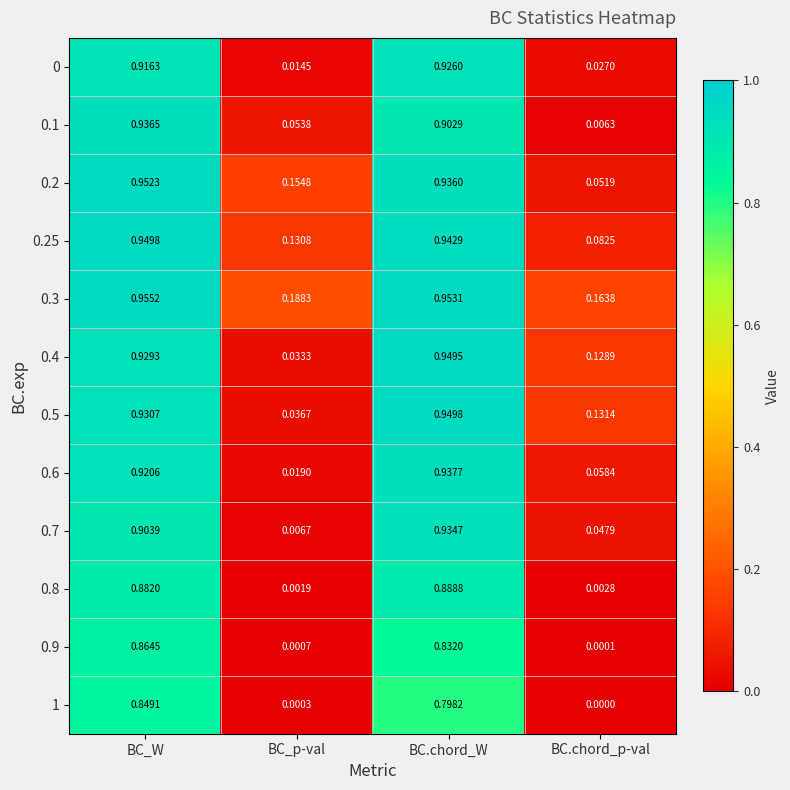

At which category does the chart reach its peak across all series?

BC_W